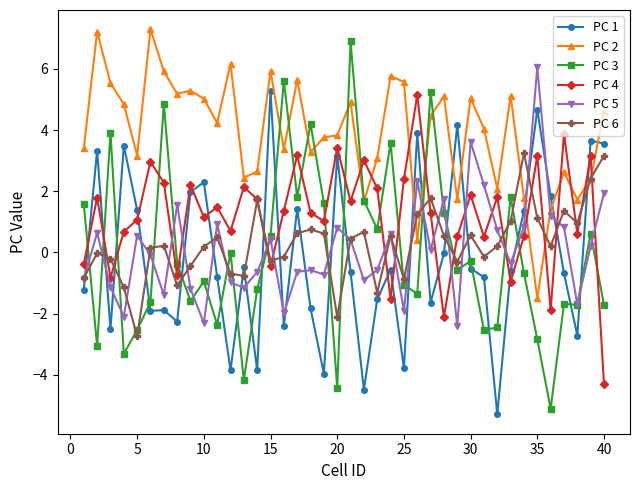

True or false: PC 4 and PC 5 cross at least once.

True